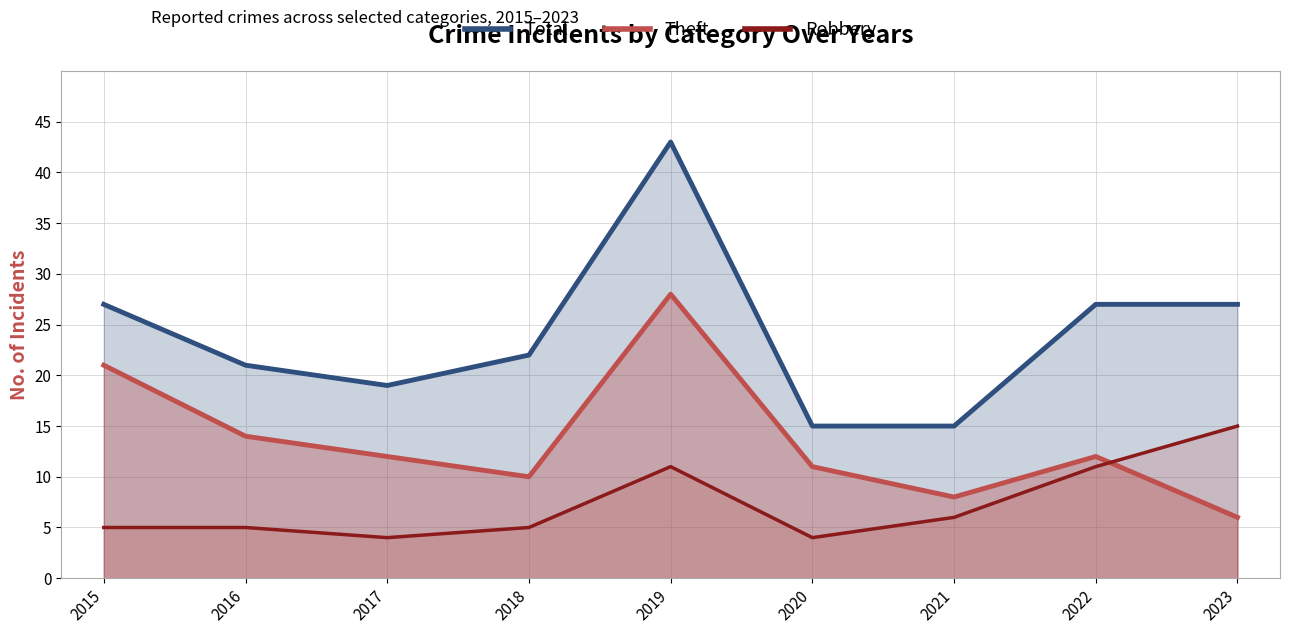

What are all the series names shown in the legend?

Total, Theft, Robbery